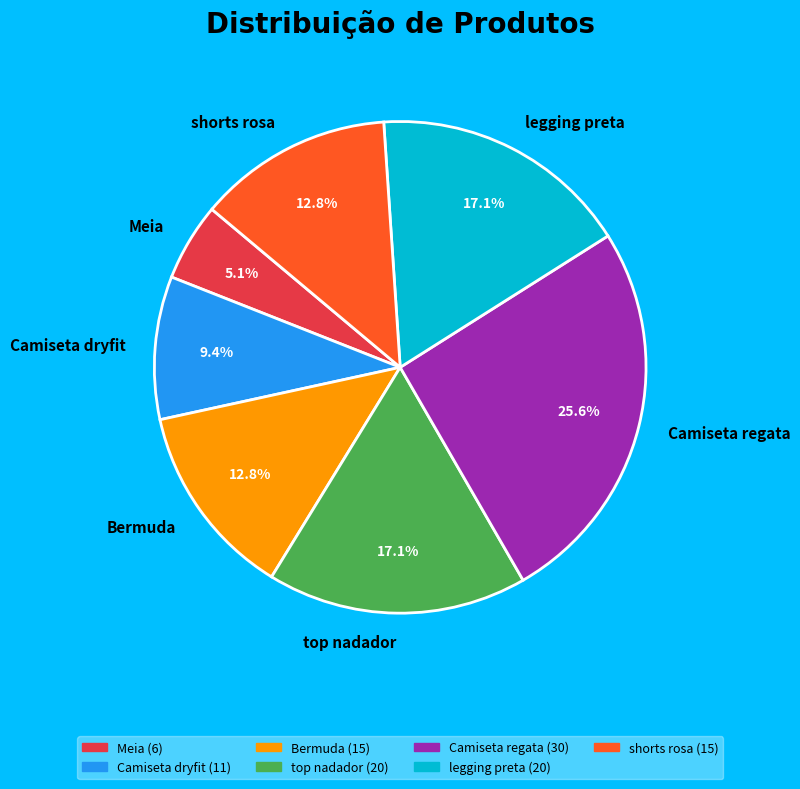

True or false: Camiseta dryfit accounts for 1% of the total.

False